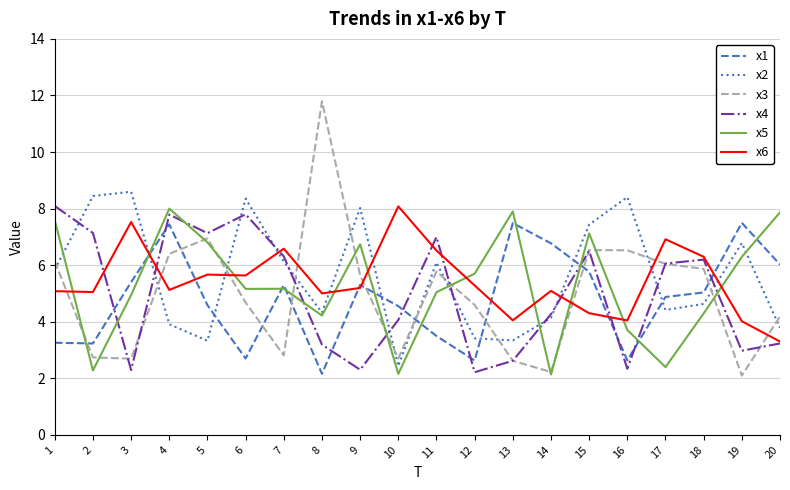

True or false: x1 and x3 intersect in this chart.

True